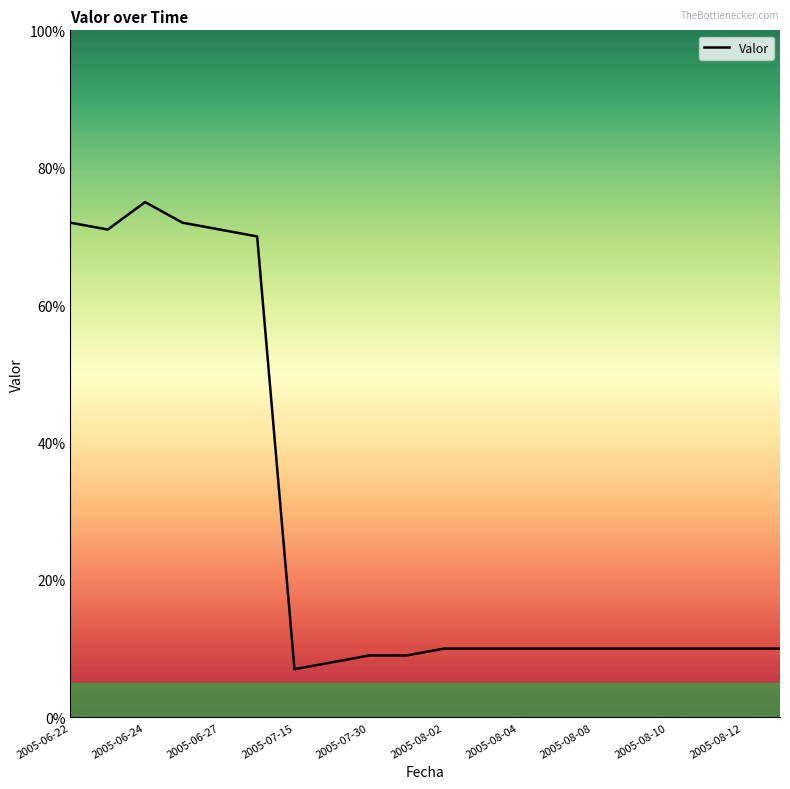

What is the smallest value displayed?

7